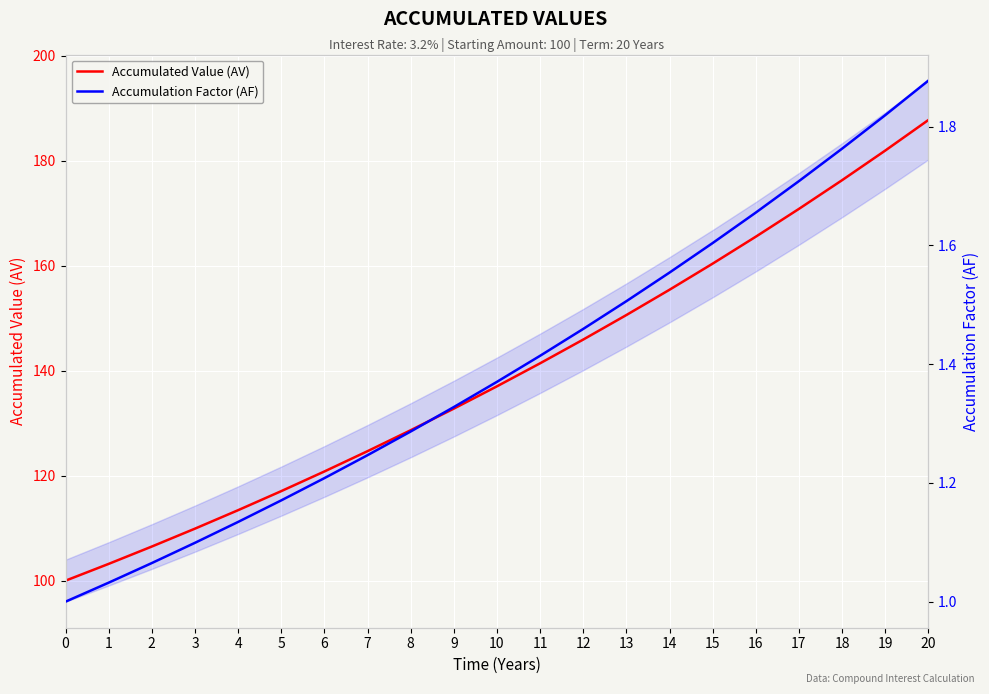

Is the value of Accumulation Factor (AF) at 0 greater than the value of Accumulated Value (AV) at 2?

No